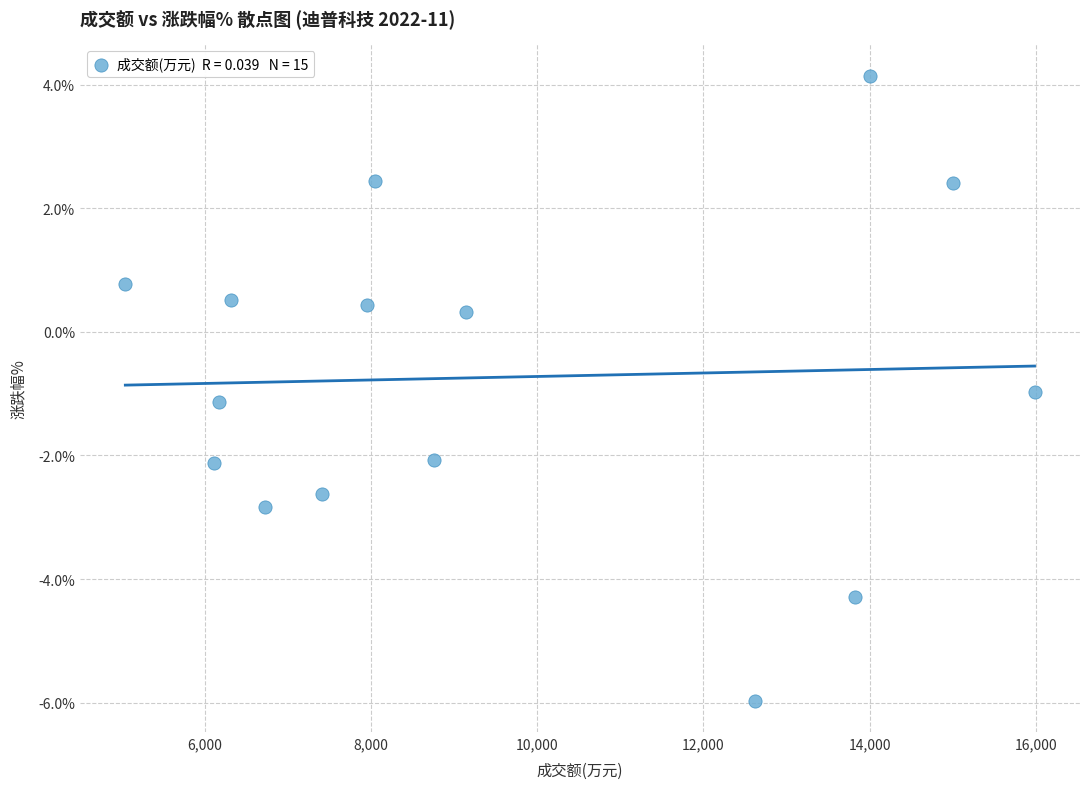

What is the range of X values (max minus min)?

10947.0